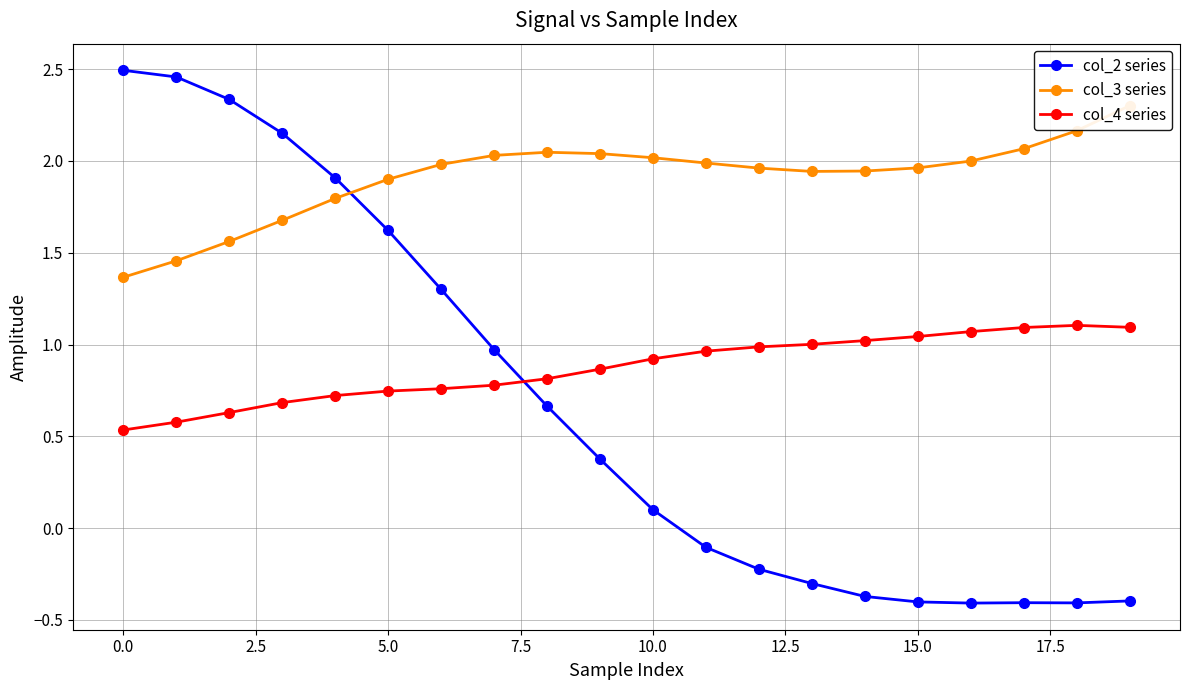

True or false: col_4 series has more than 0 points higher than both neighbors.

True